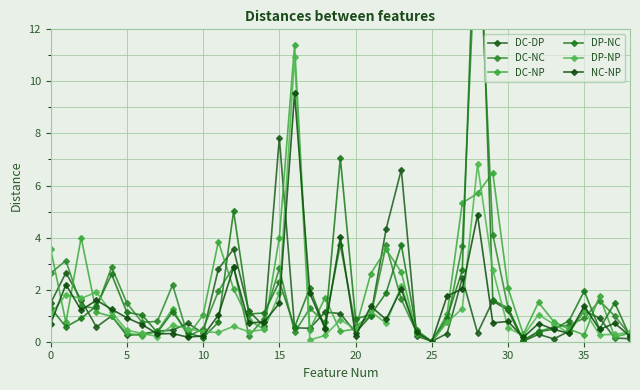

Rank the series at 11 from lowest to highest value.

DP-NP, DP-NC, NC-NP, DC-NC, DC-DP, DC-NP